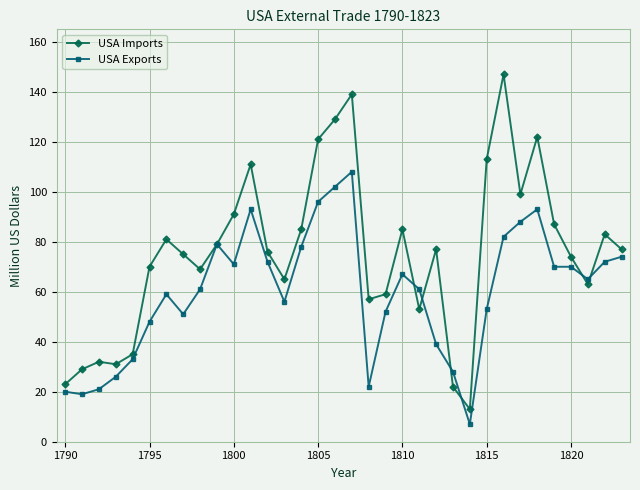

At how many categories does at least one series exceed 36?

27